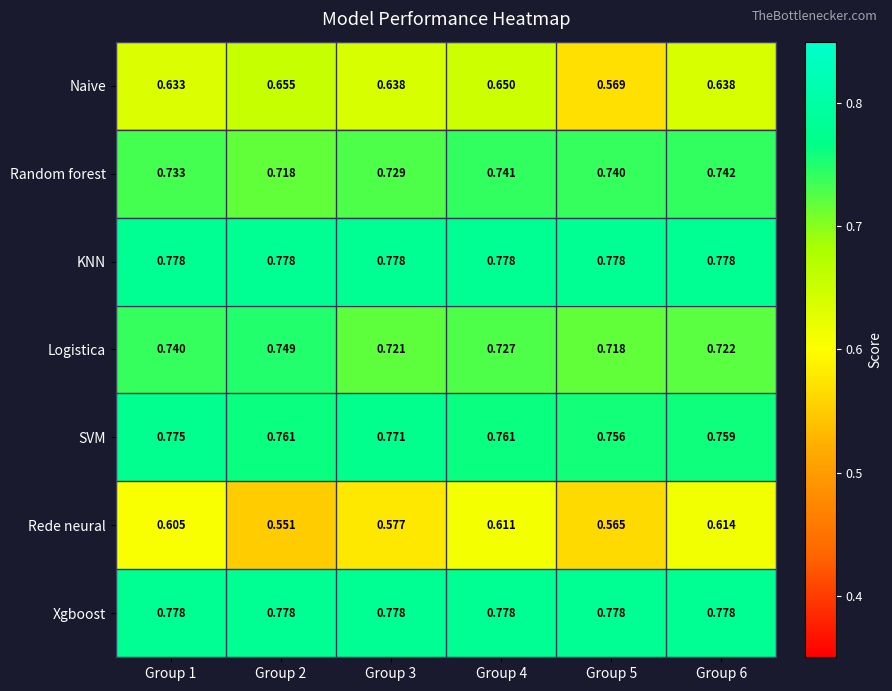

Is the value of Random forest at Group 2 greater than the value of Xgboost at Group 2?

No